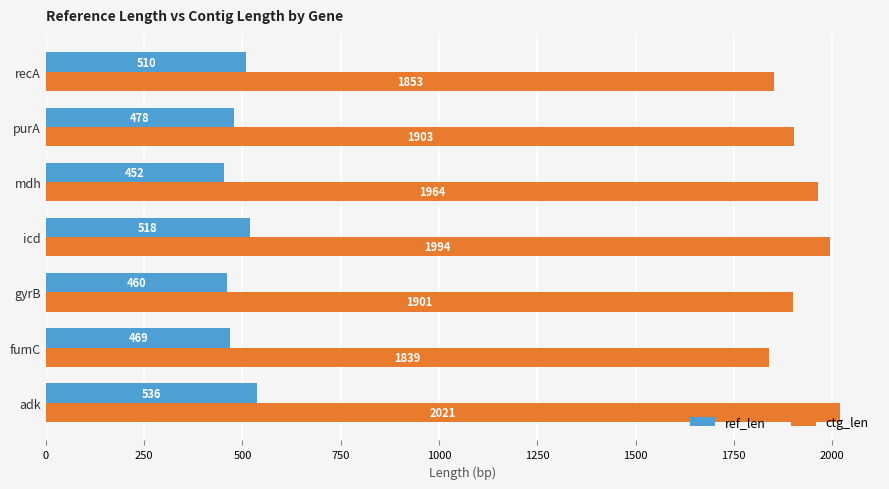

Rank the series by their average value, from highest to lowest.

ctg_len, ref_len